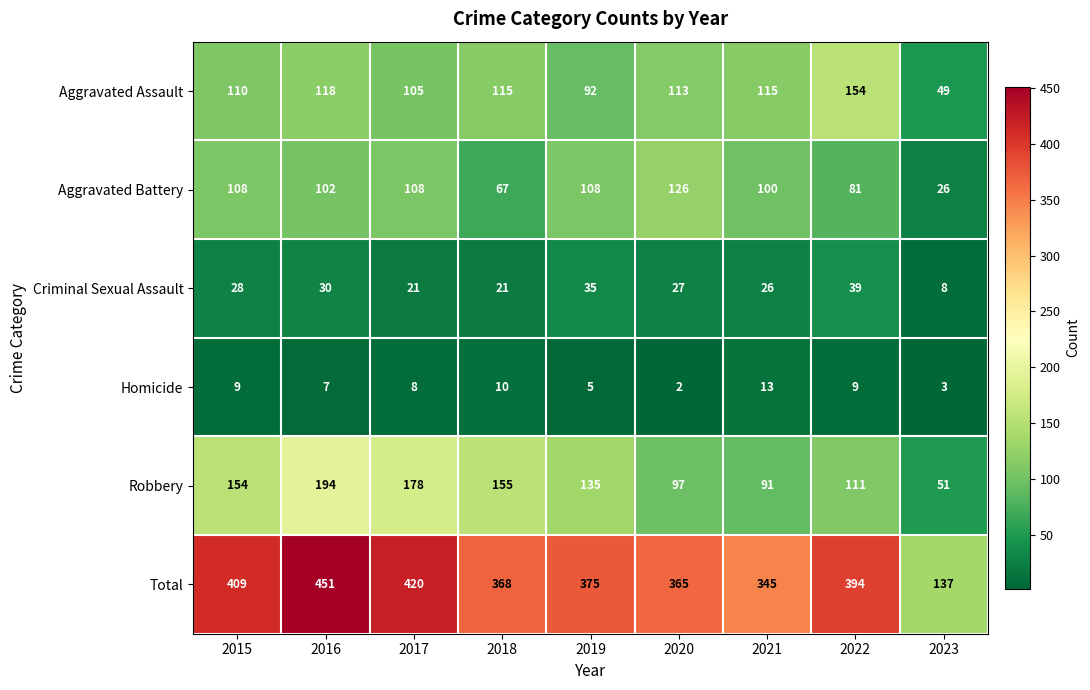

The value of Aggravated Assault at 2015 is 52. True or false?

False